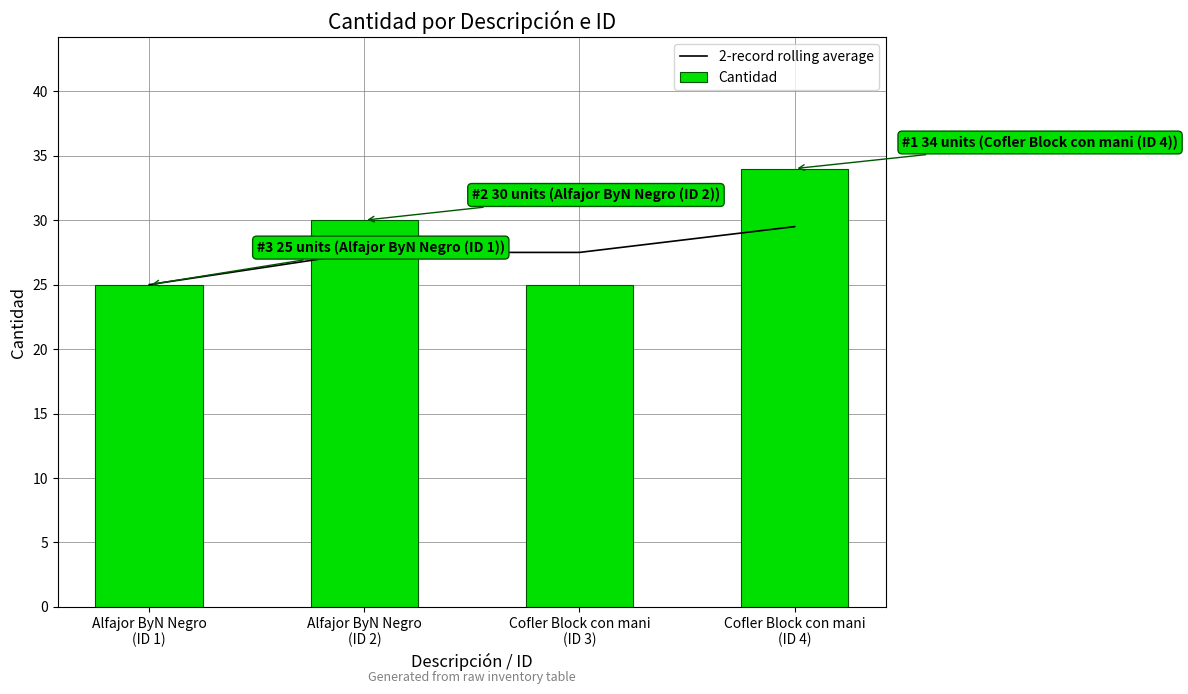

Rank the series by their maximum value, from highest to lowest.

Cantidad, 2-record rolling average